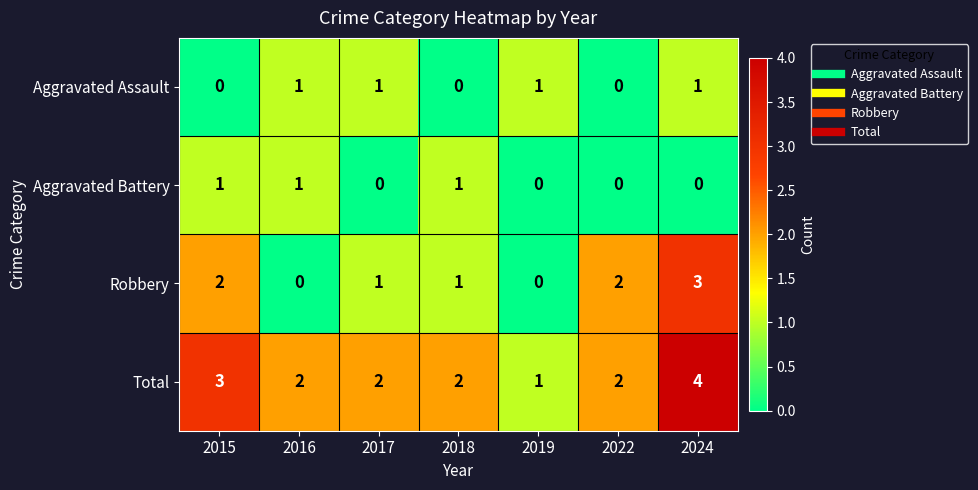

Count the Total values in the range 2 to 3.

5